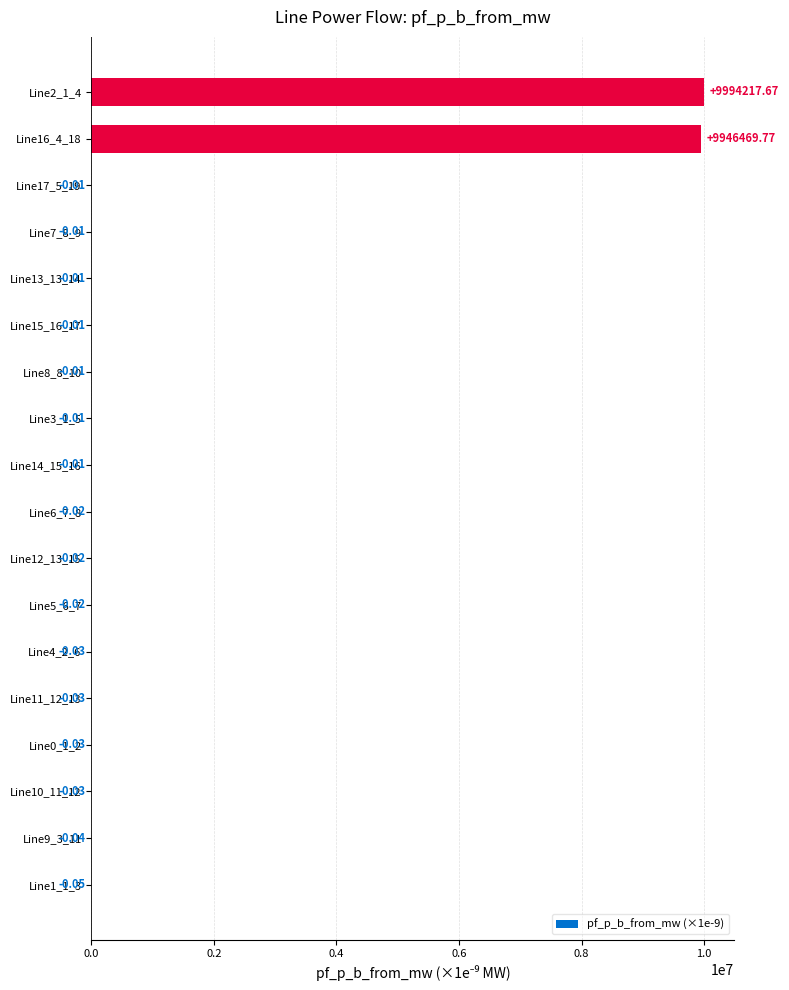

How many positive values are there?

2